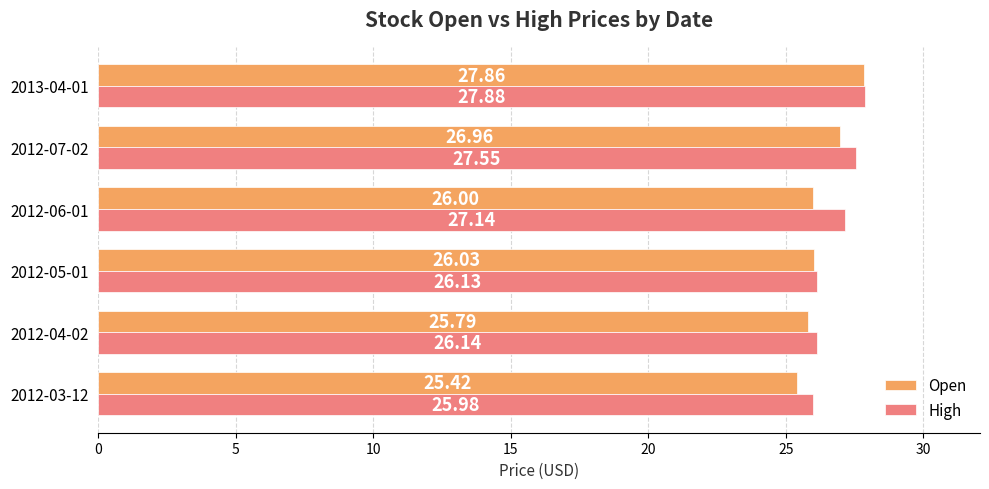

Rank the series by their maximum value, from lowest to highest.

Open, High